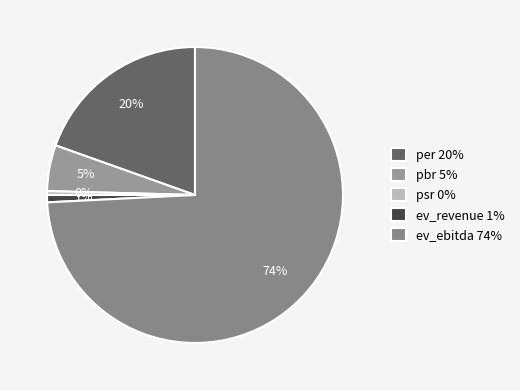

To the nearest percent, what is the combined percentage of ev_revenue and pbr?

6%